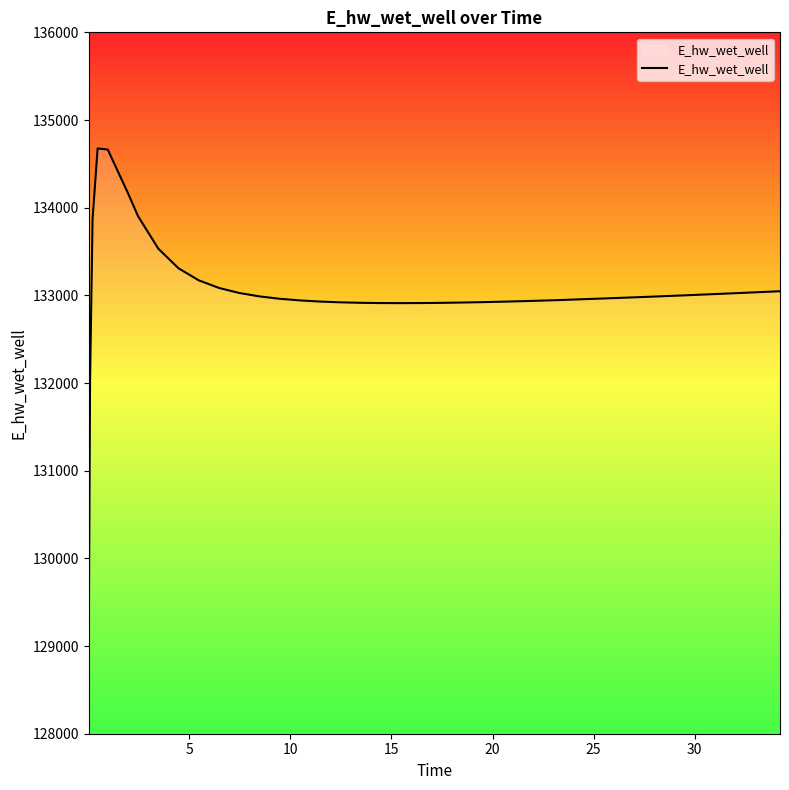

What is the difference between the maximum and minimum values?

5587.7